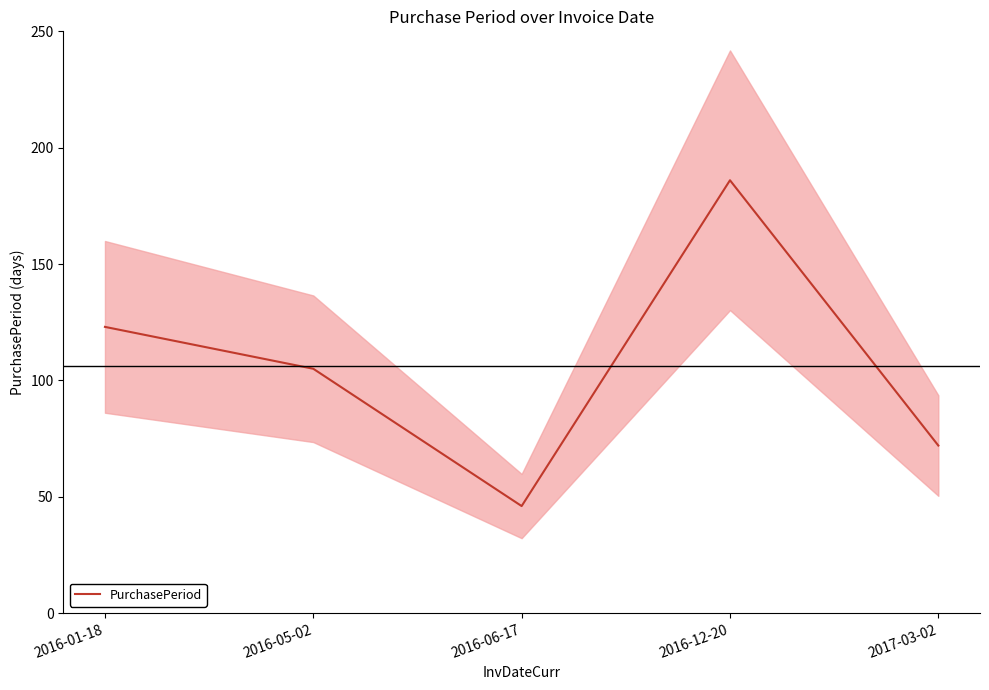

Which label corresponds to the largest value in the chart?

2016-12-20